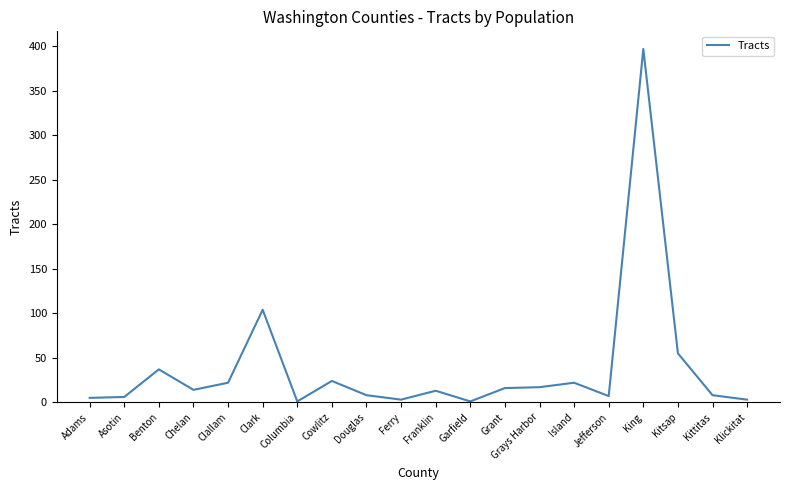

At which label is the value closest to 199?

Clark